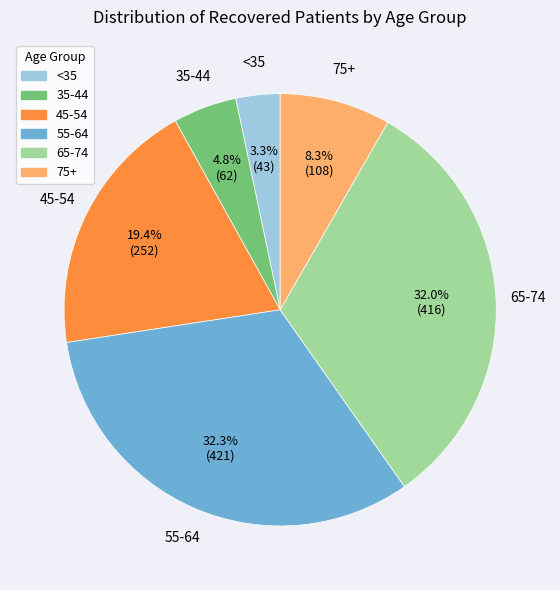

Count the number of slices in the pie.

6